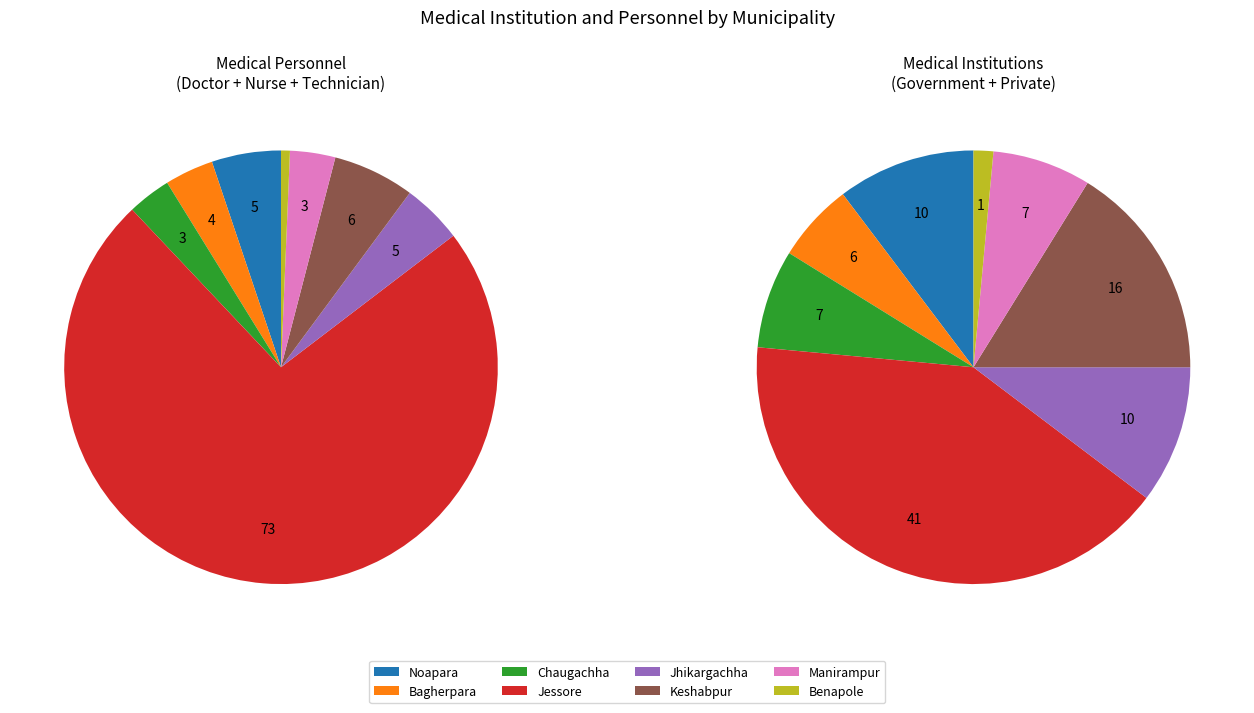

Between Keshabpur and Noapara, which is larger?

Keshabpur